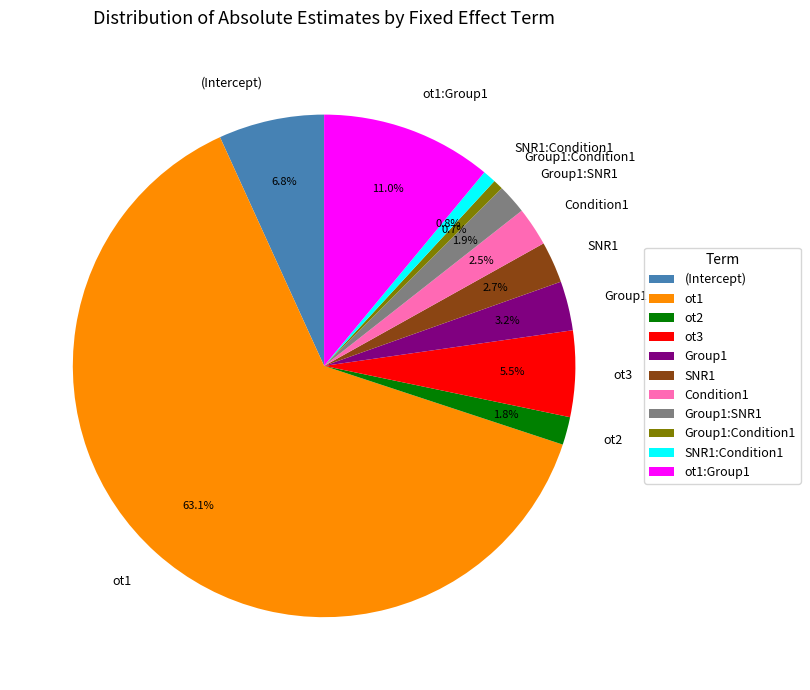

What is the ratio of the value at Group1:SNR1 to the value at ot2?

1.1